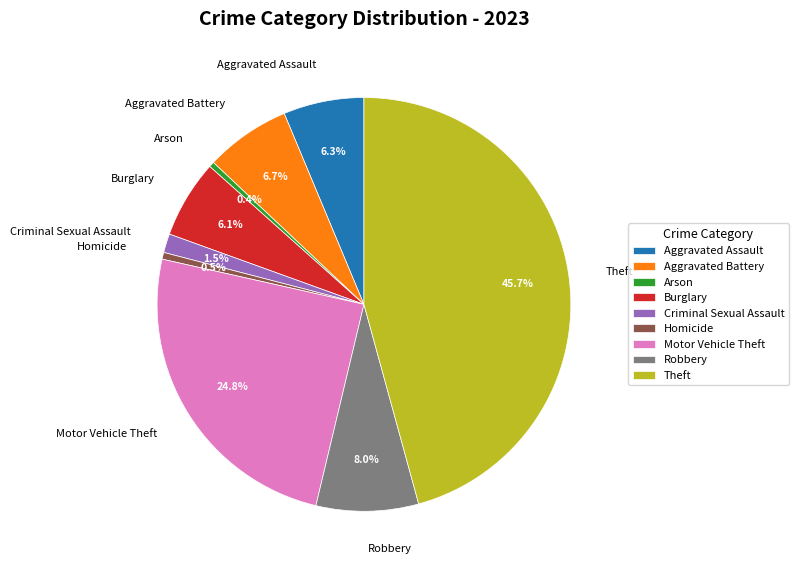

What is the largest slice in the pie chart?

Theft